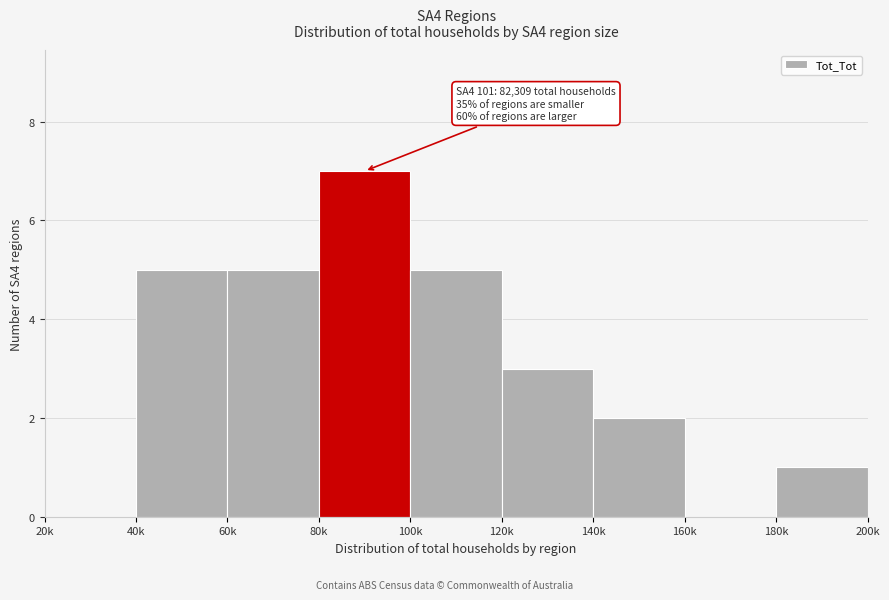

Reading right to left, list all the values displayed in this chart.

180k=1	160k=0	140k=2	120k=3	100k=5	80k=7	60k=5	40k=5	20k=0